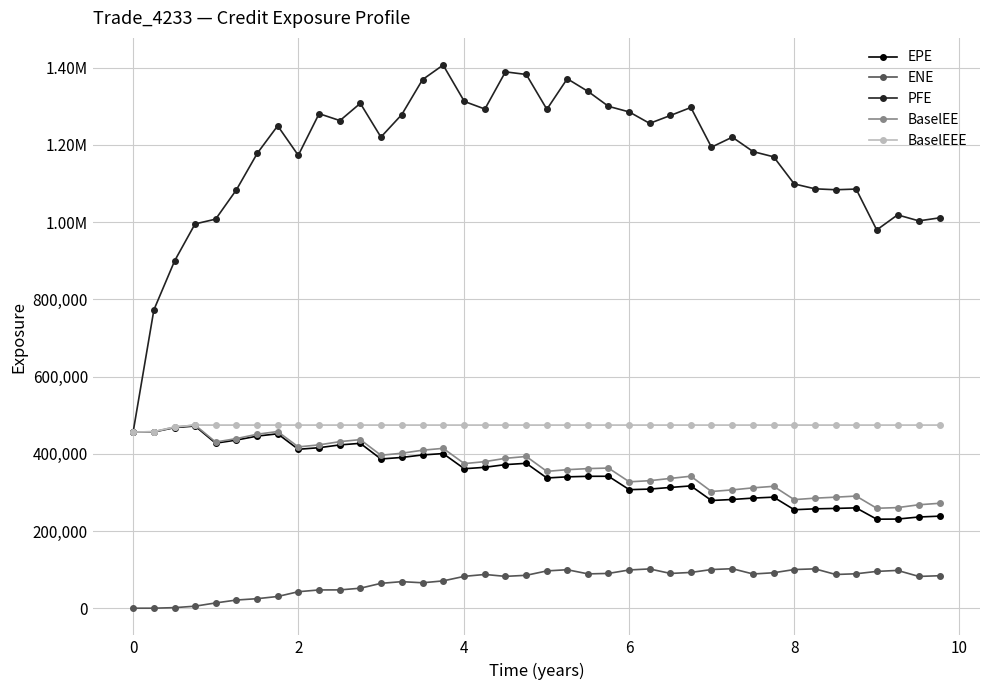

What is the maximum value shown in the chart?

1406530.0